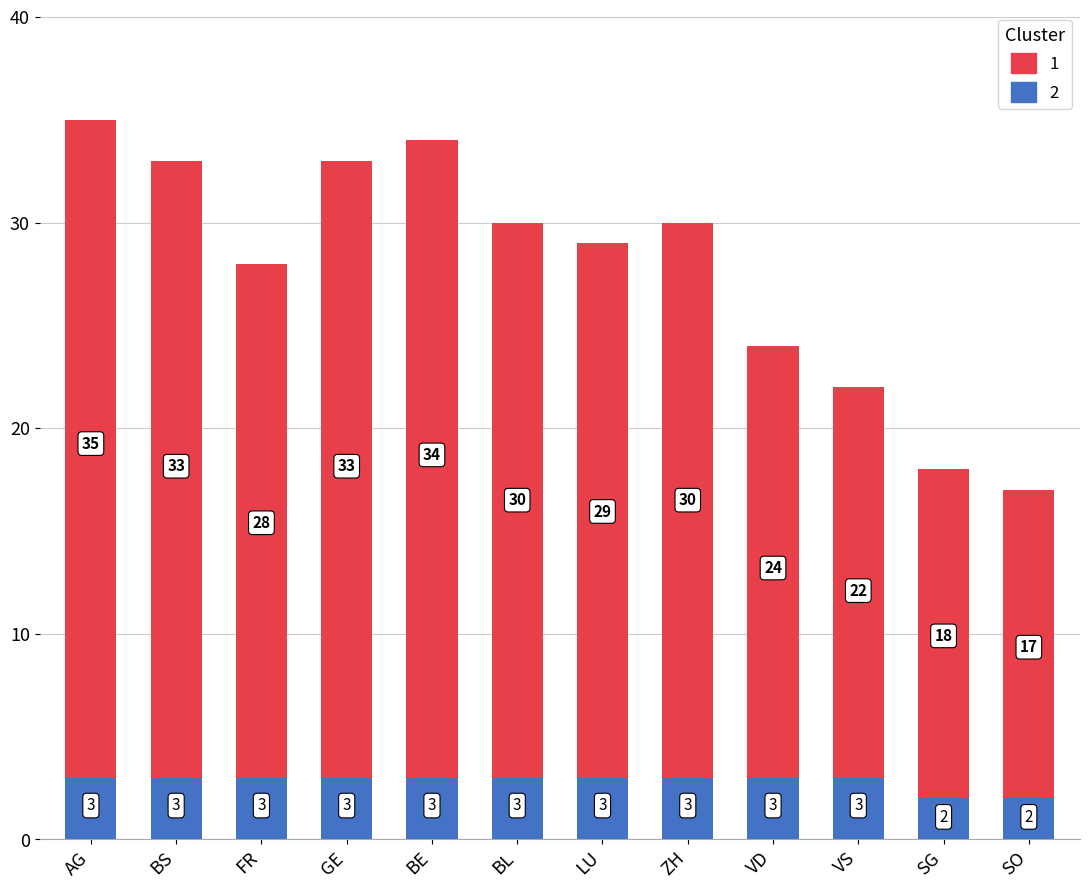

How many series are shown in this chart?

2